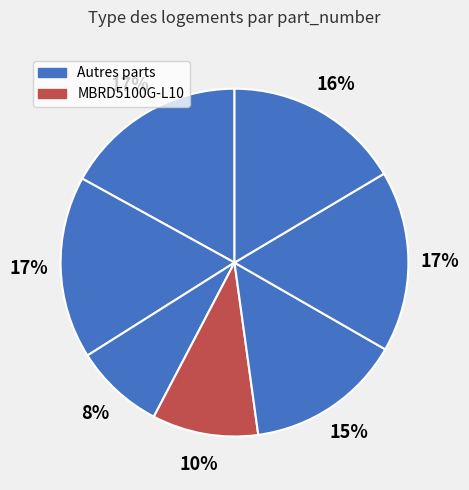

Count the number of slices in the pie.

7